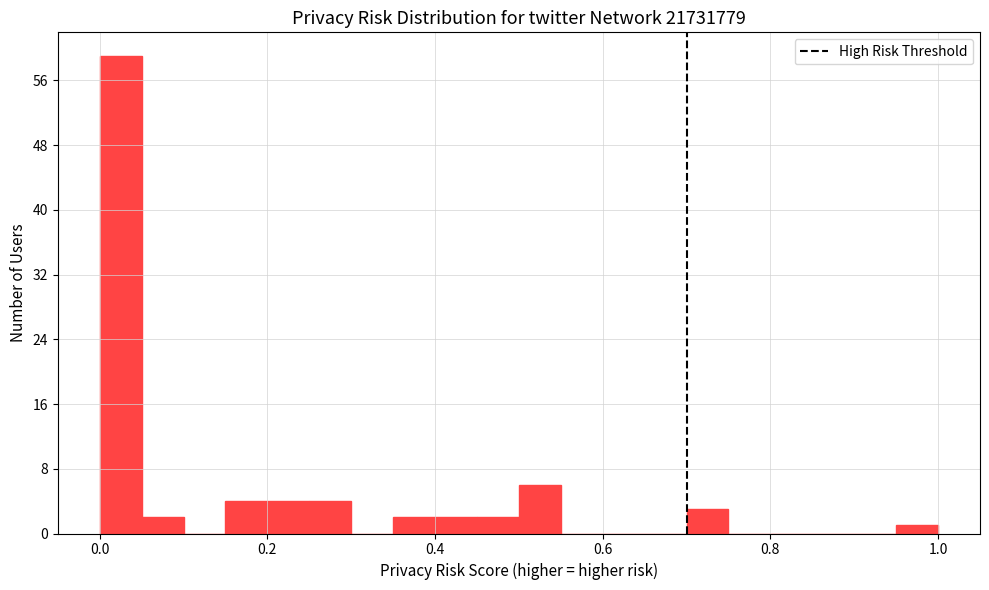

Around what value on the x-axis is the tallest bar? Give the approximate position of its centre, as read against the axis.

0.02